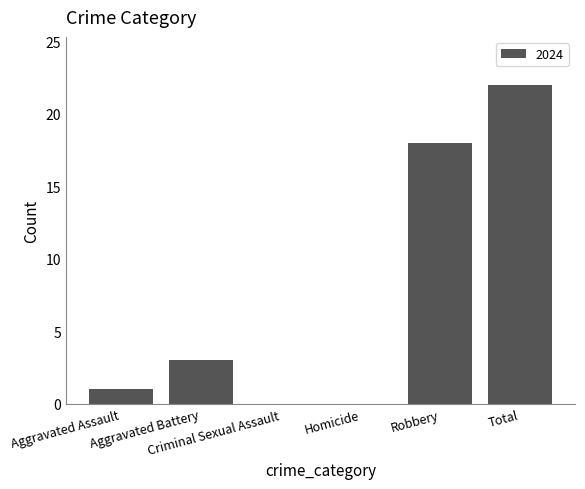

What is the greatest value displayed?

22